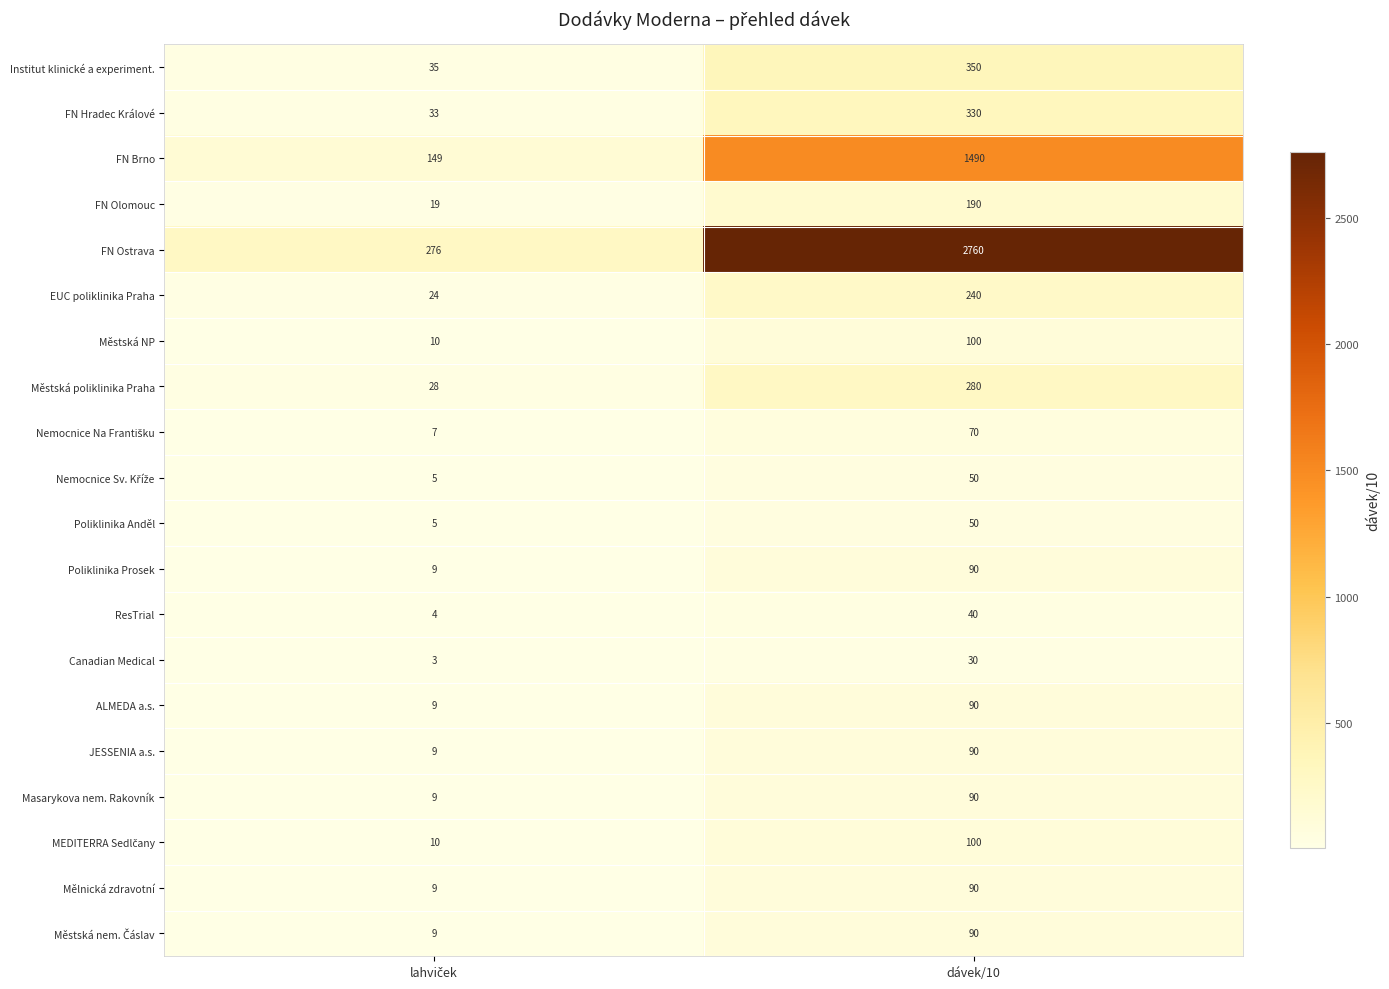

How many series are shown in this chart?

20